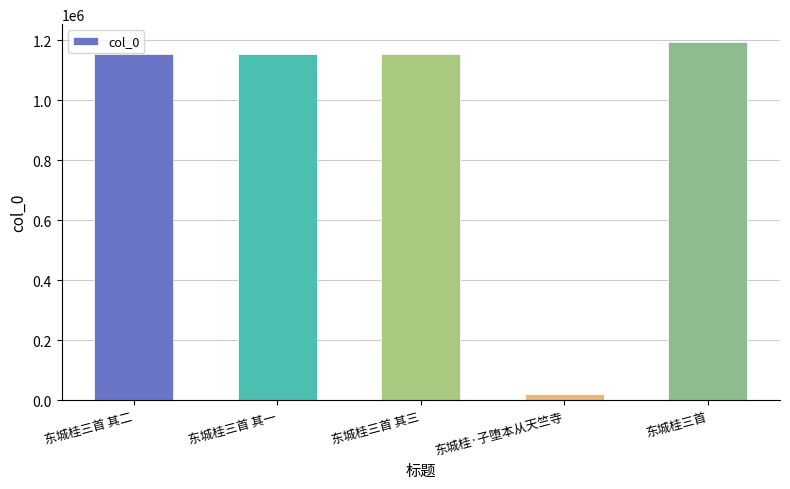

What is the greatest value displayed?

1193890